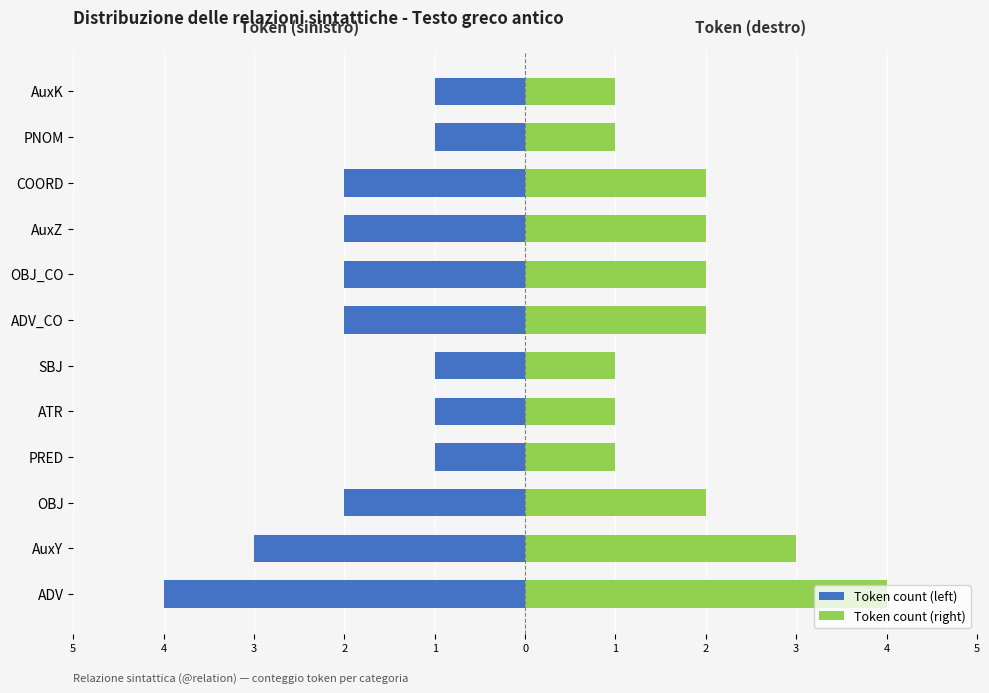

At how many categories does at least one series exceed 0?

12